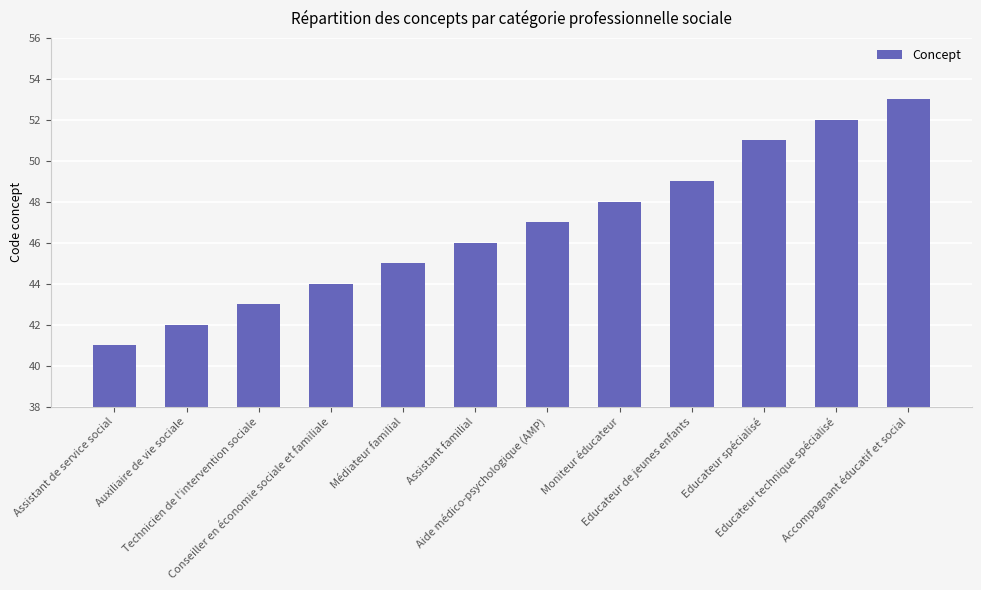

Reading right to left, transcribe all the data shown in this chart.

53	52	51	49	48	47	46	45	44	43	42	41